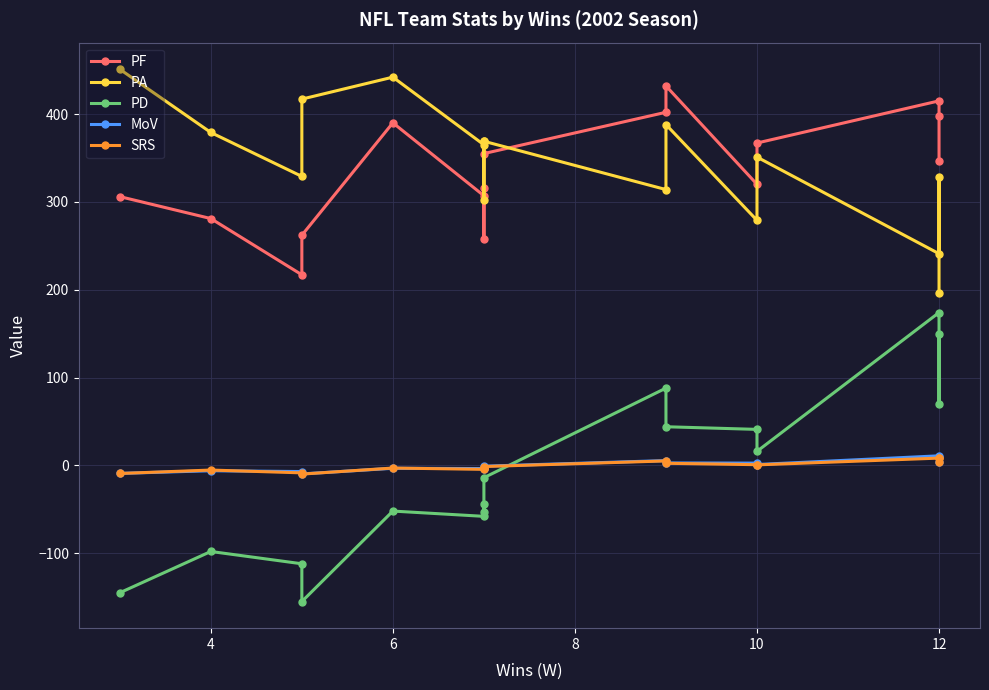

Count the number of categories in the chart.

16